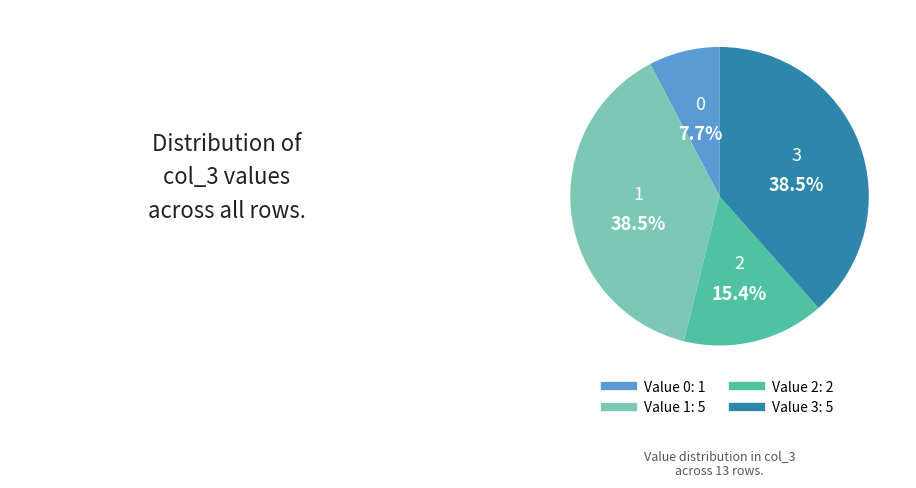

Is there a majority slice in this chart?

No